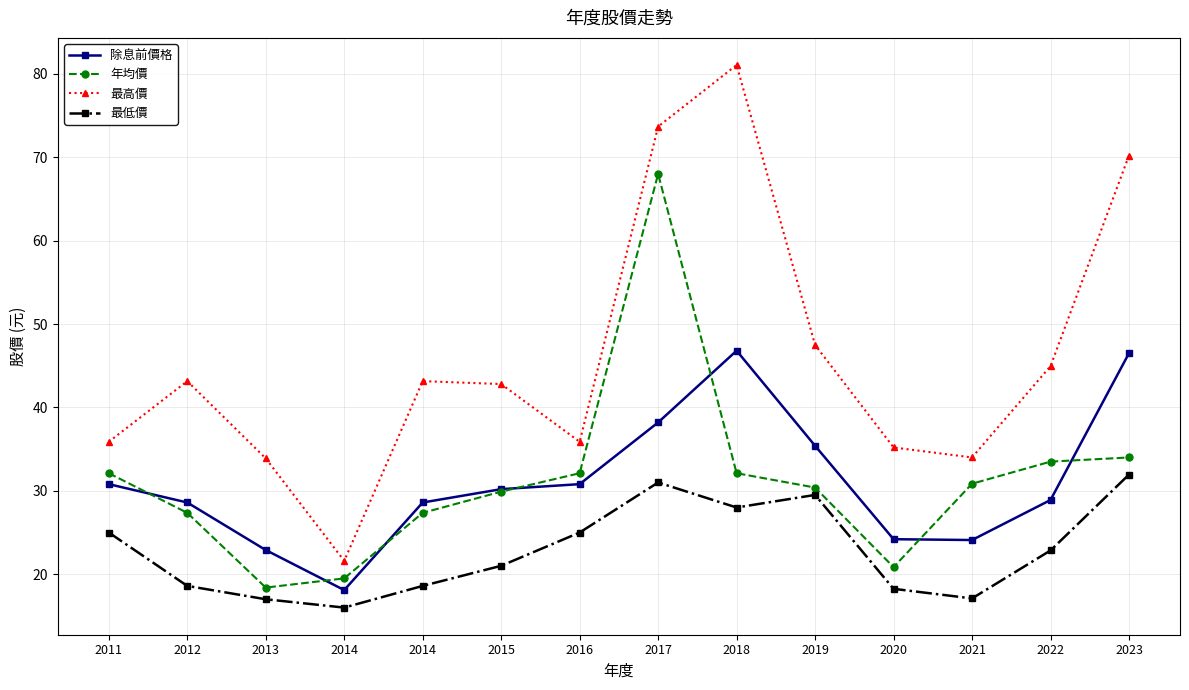

Which series has the largest total across all categories?

最高價